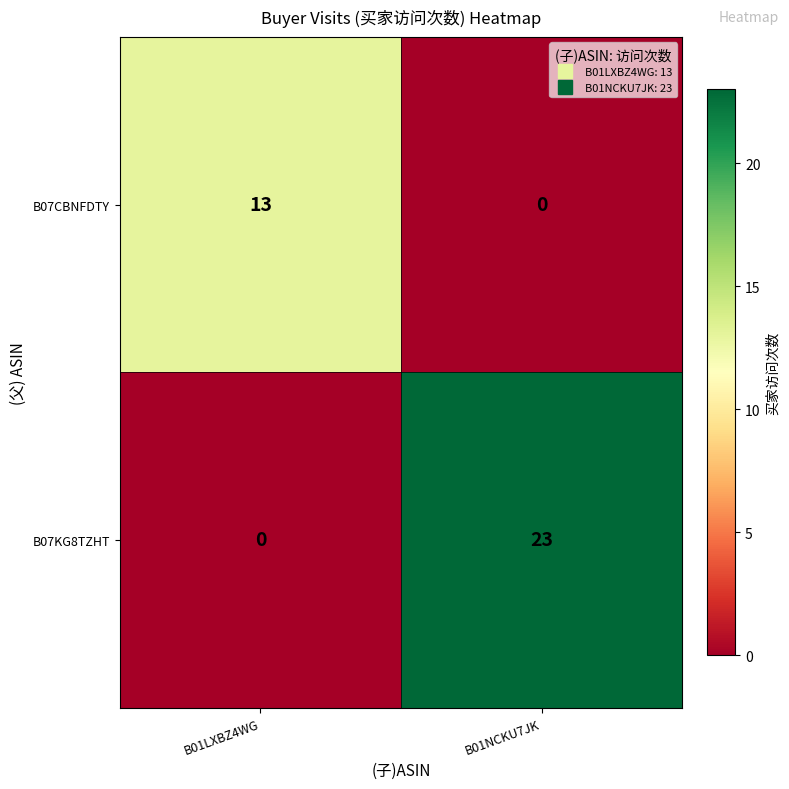

What is the sum of all B07CBNFDTY values?

13